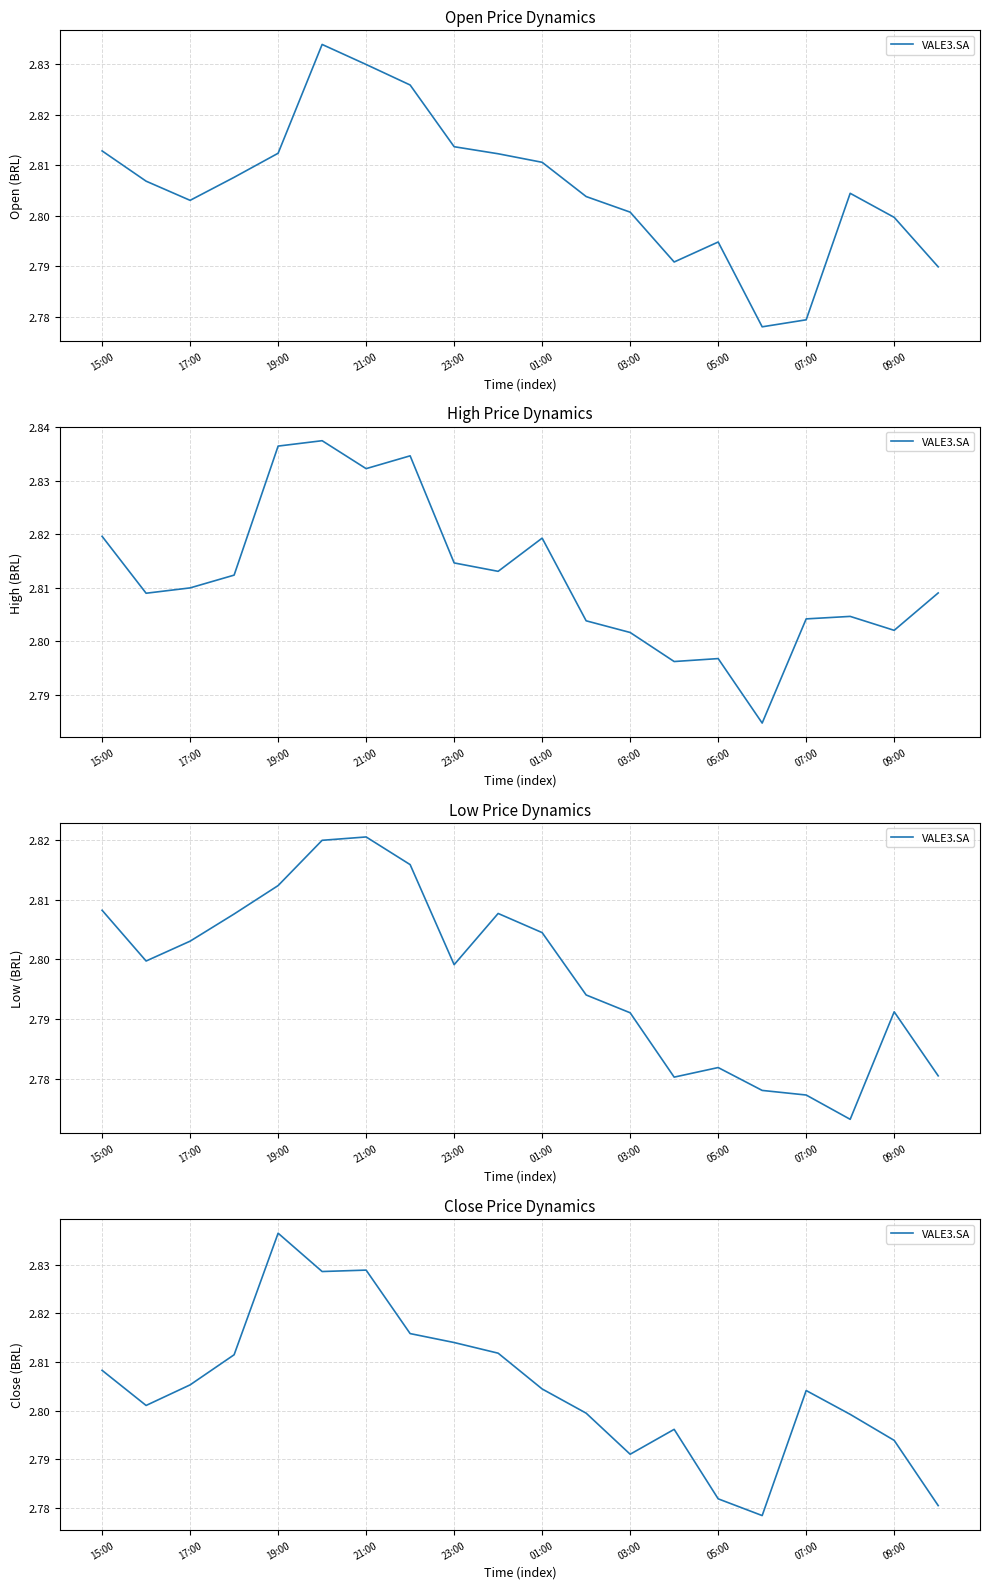

Which has a higher value, 11 or 18?

11